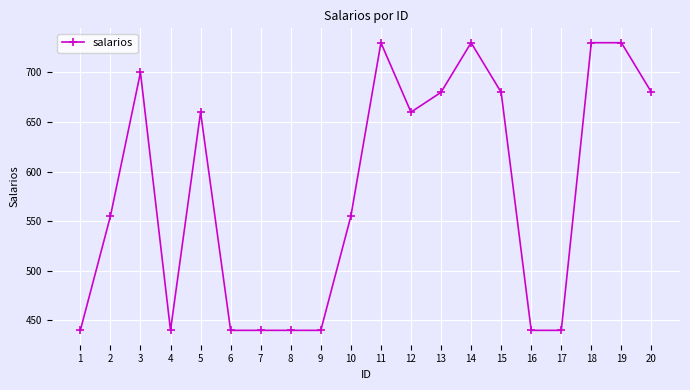

What is the maximum value shown in the chart?

730